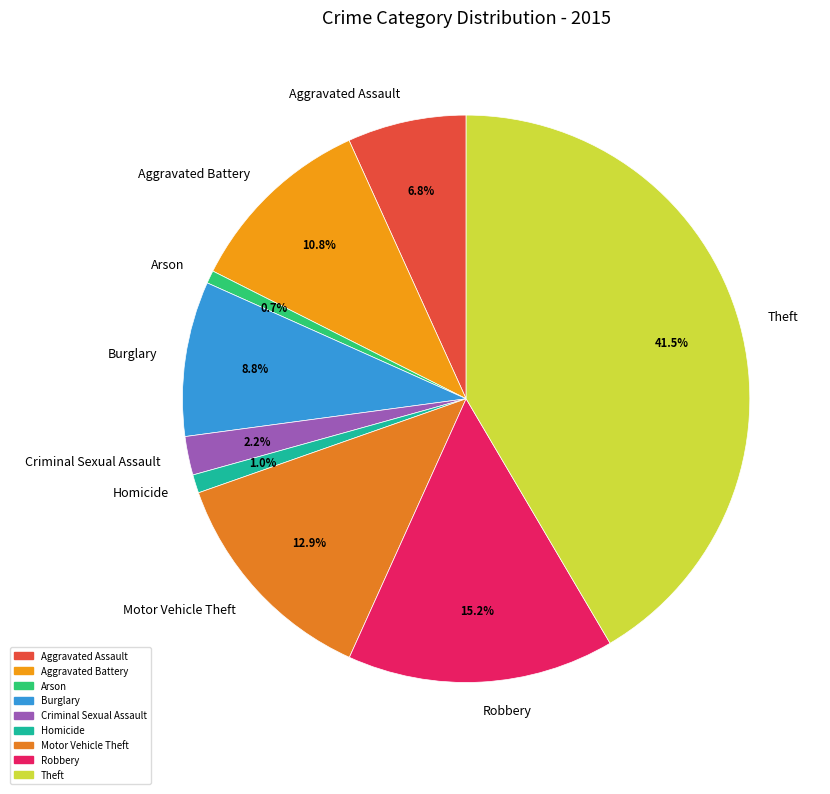

Combined, do Homicide and Robbery account for over 50%?

No